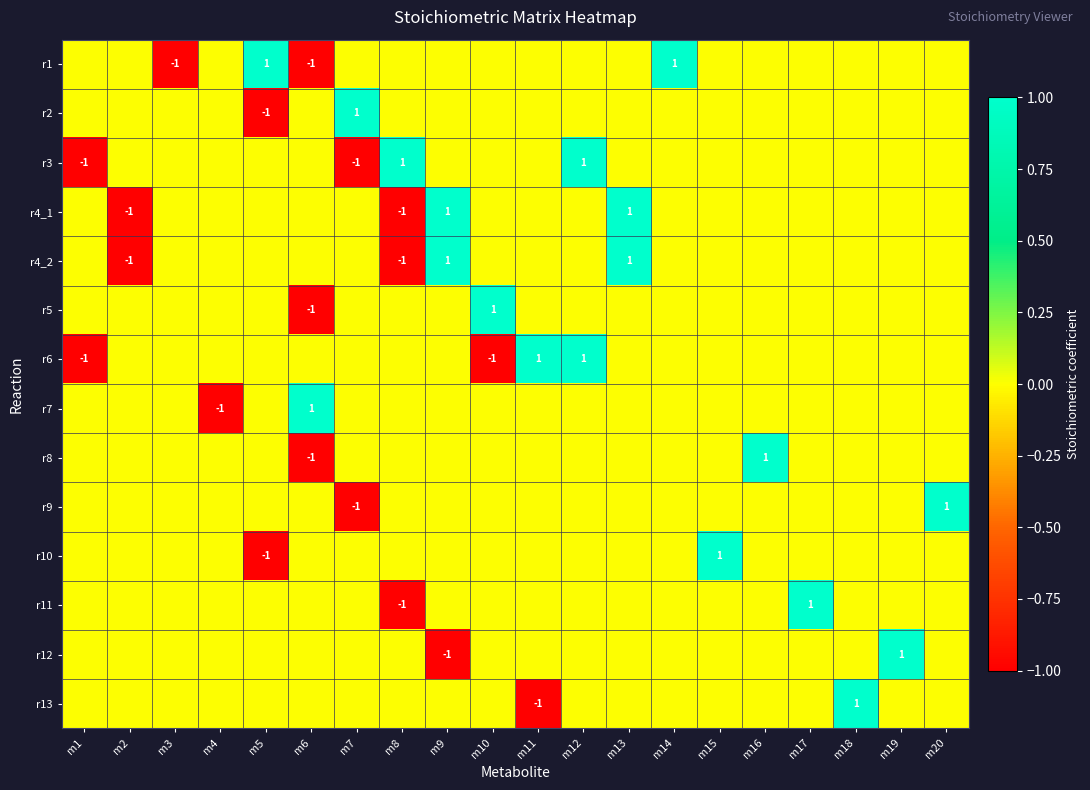

At which label does r6 reach its minimum?

m1